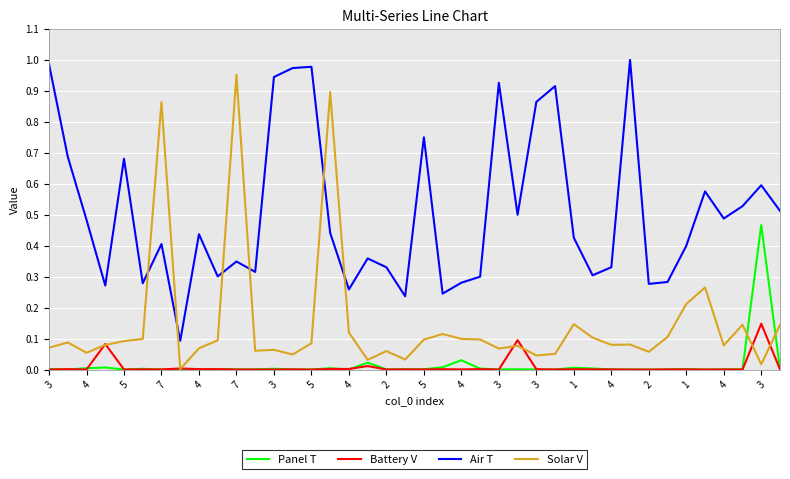

True or false: Air T and Battery V cross at least once.

False